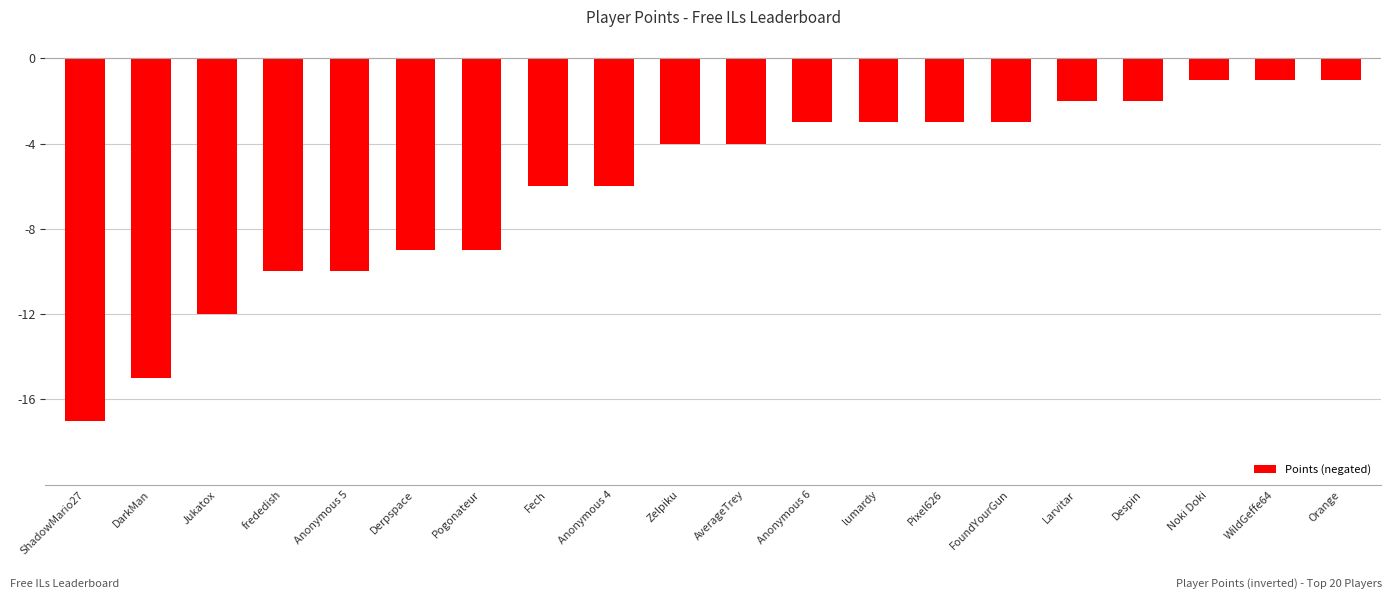

True or false: the data shows -3 at lumardy.

True